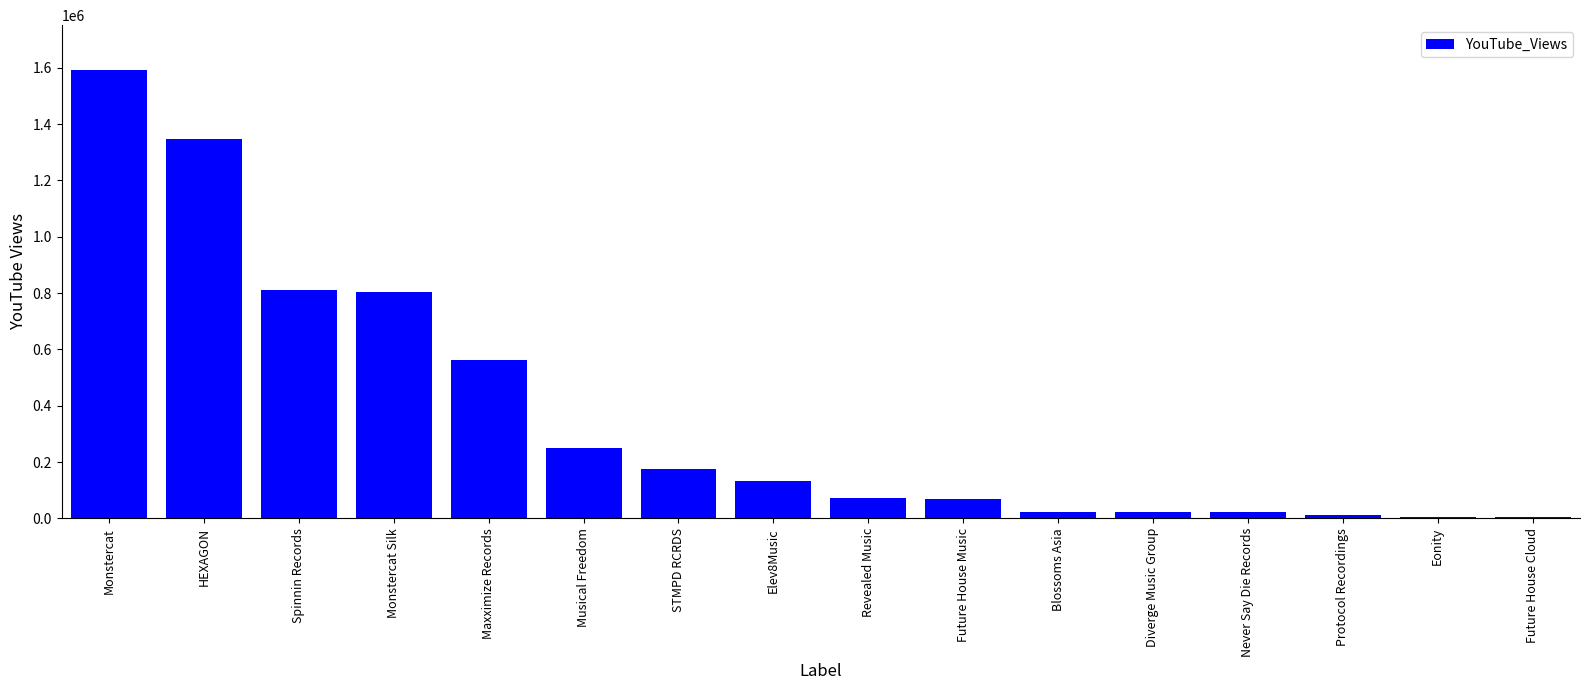

What is the greatest value displayed?

1591750